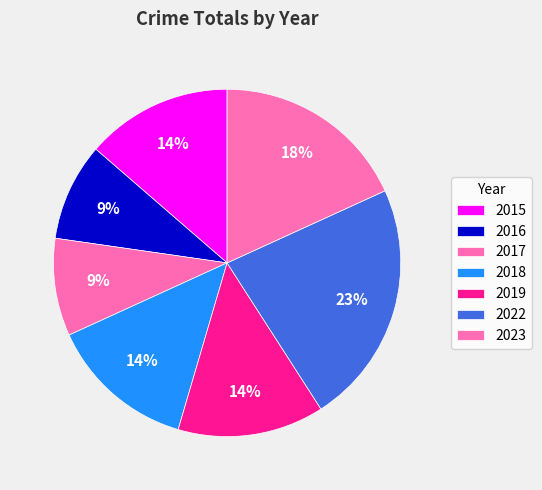

Is there a majority slice in this chart?

No